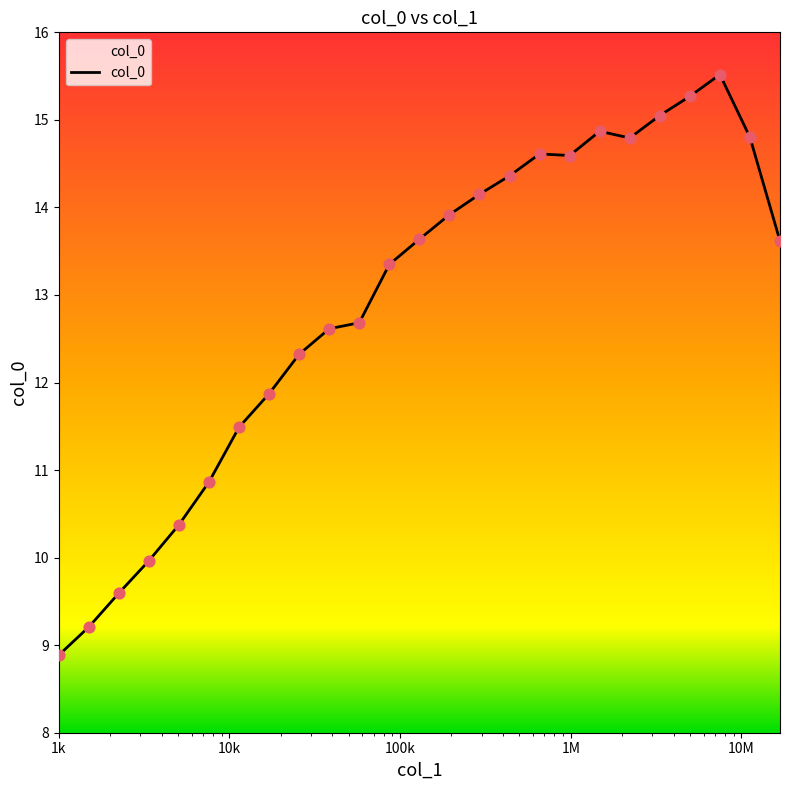

What is the minimum value shown in the chart?

8.9